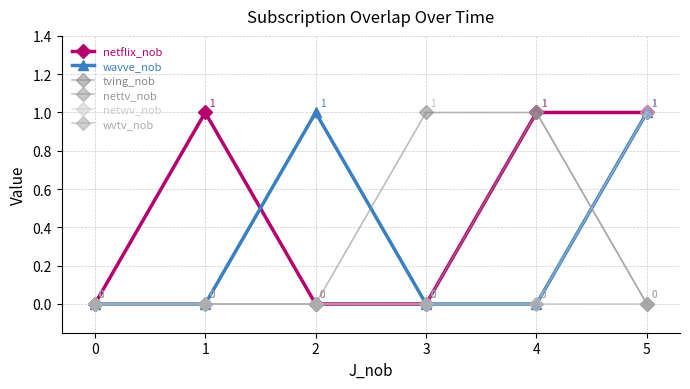

True or false: netflix_nob has a value of 1 at 4.

True